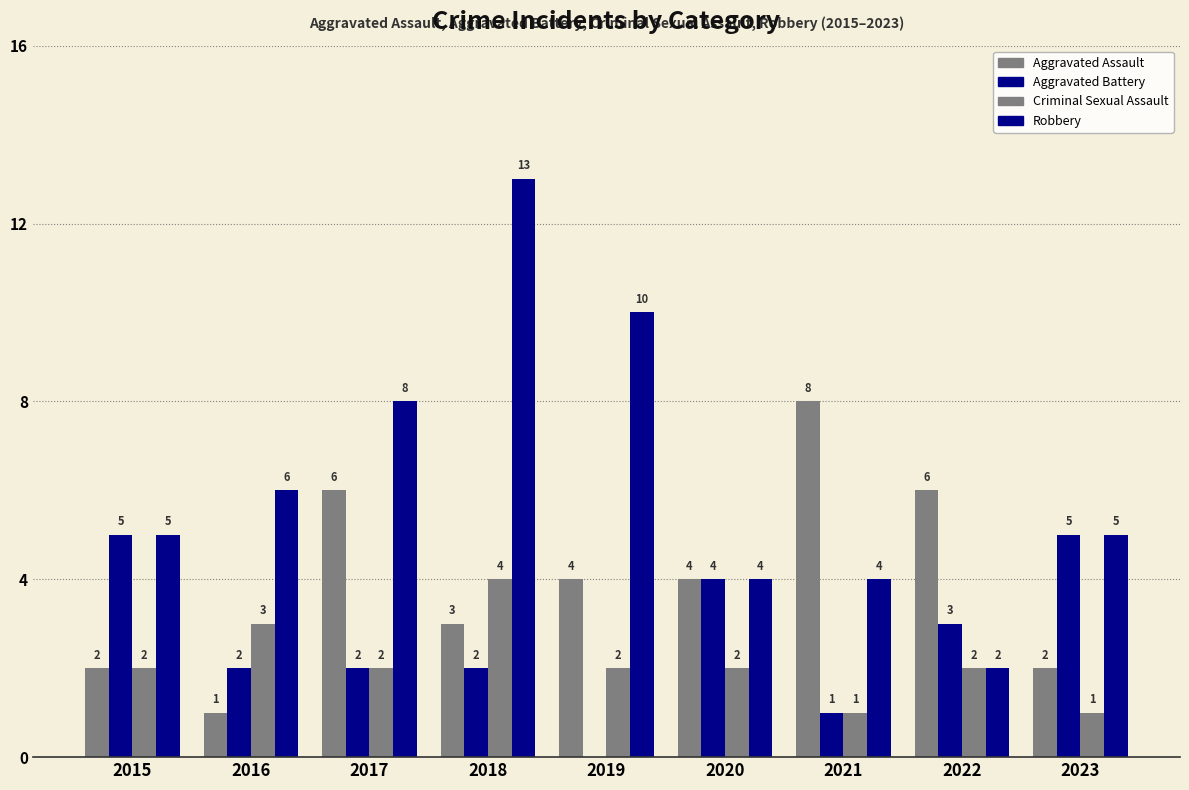

What is the value of the Aggravated Battery bar at the 4th from the left?

2